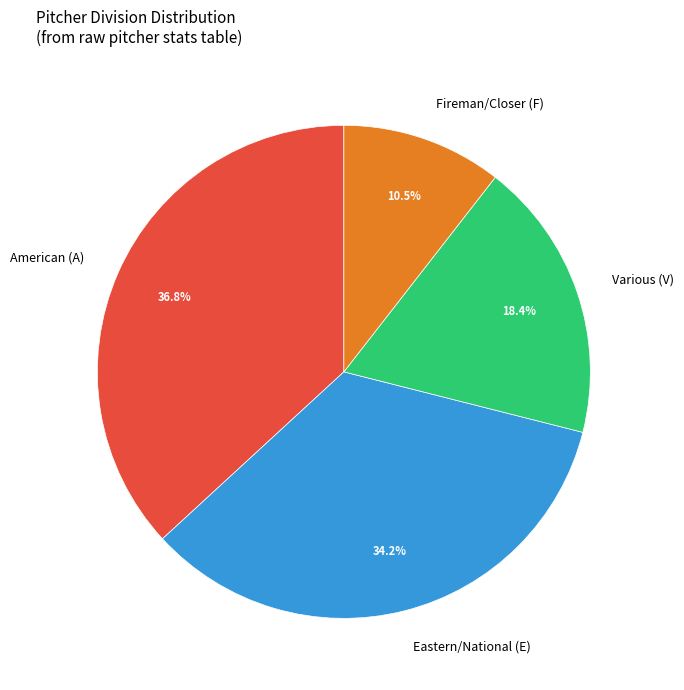

What is the largest slice in the pie chart?

American (A)